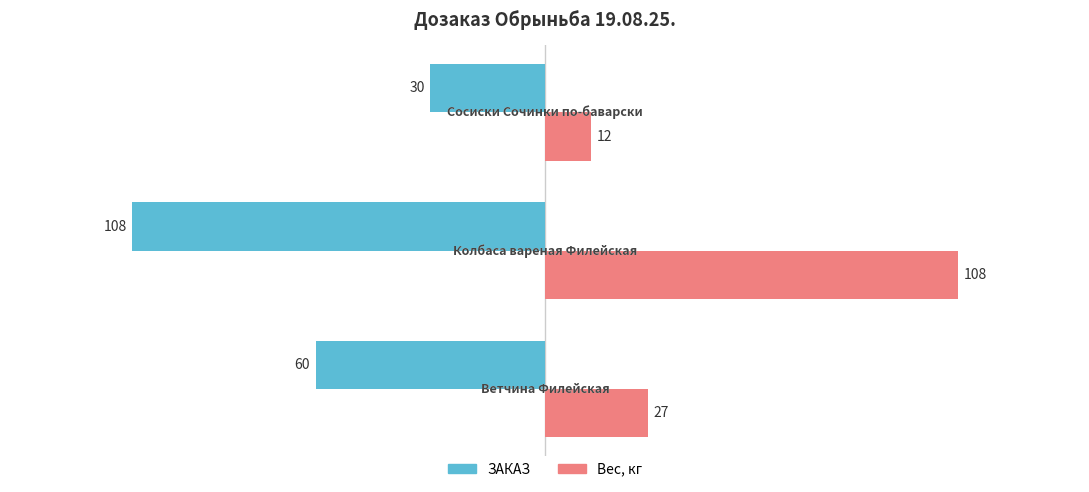

Count the ЗАКАЗ values in the range -108 to -30.

3